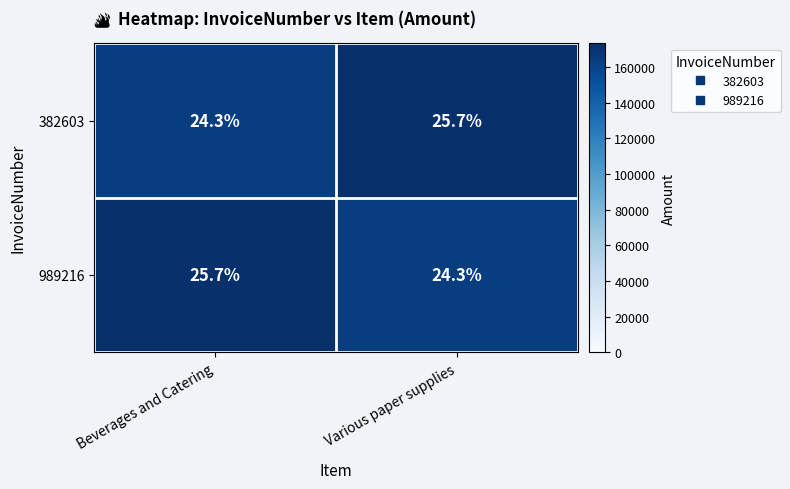

How many data points does each series have?

2